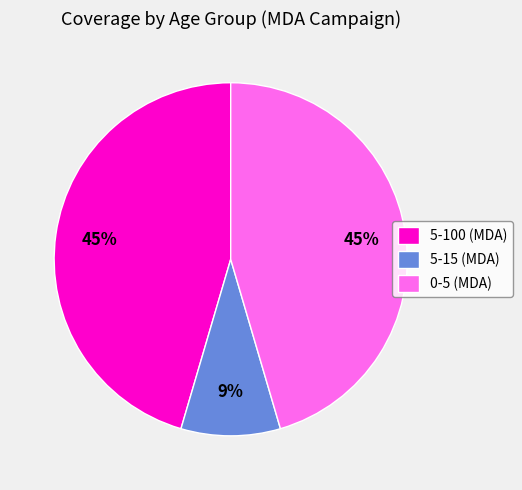

Combined, do 5-15 (MDA) and 0-5 (MDA) account for over 50%?

Yes